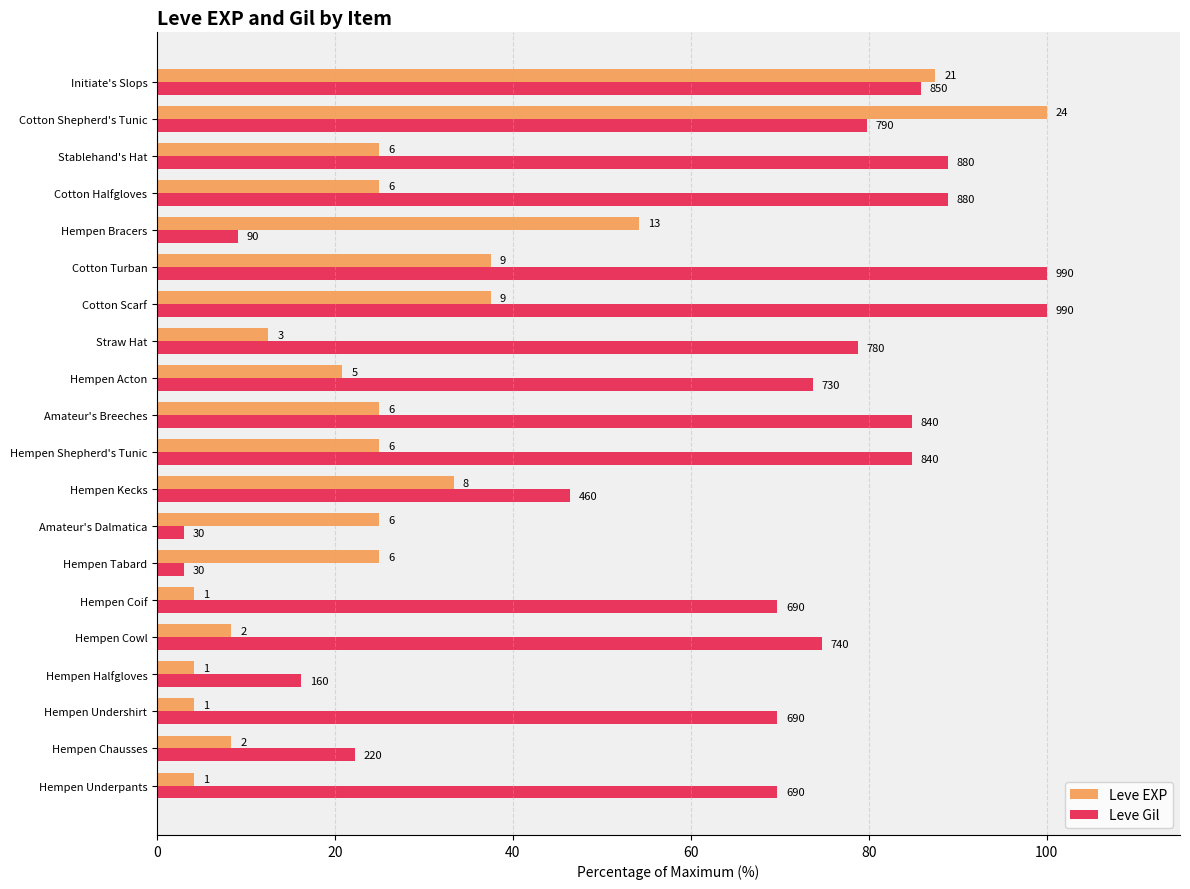

At how many categories does at least one series exceed 35?

16